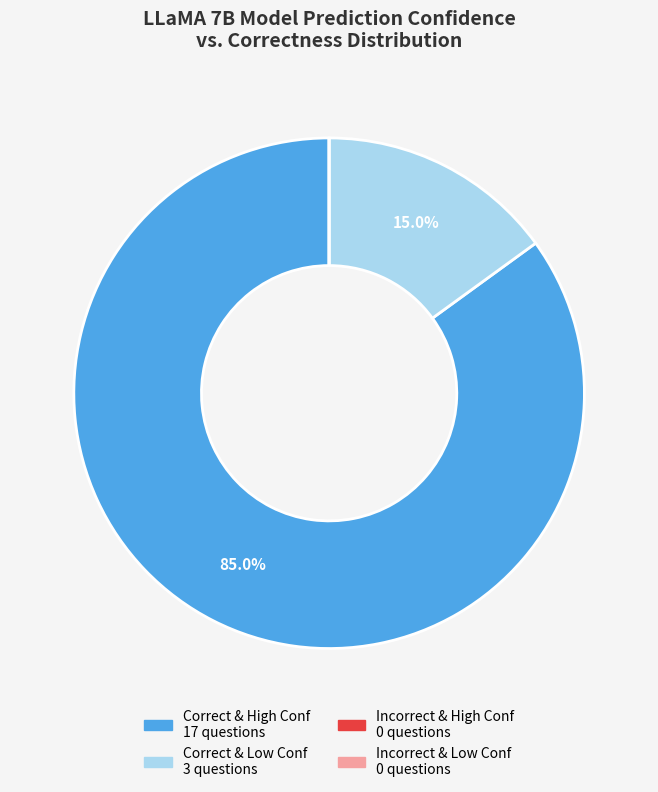

Does any single category account for the majority?

Yes